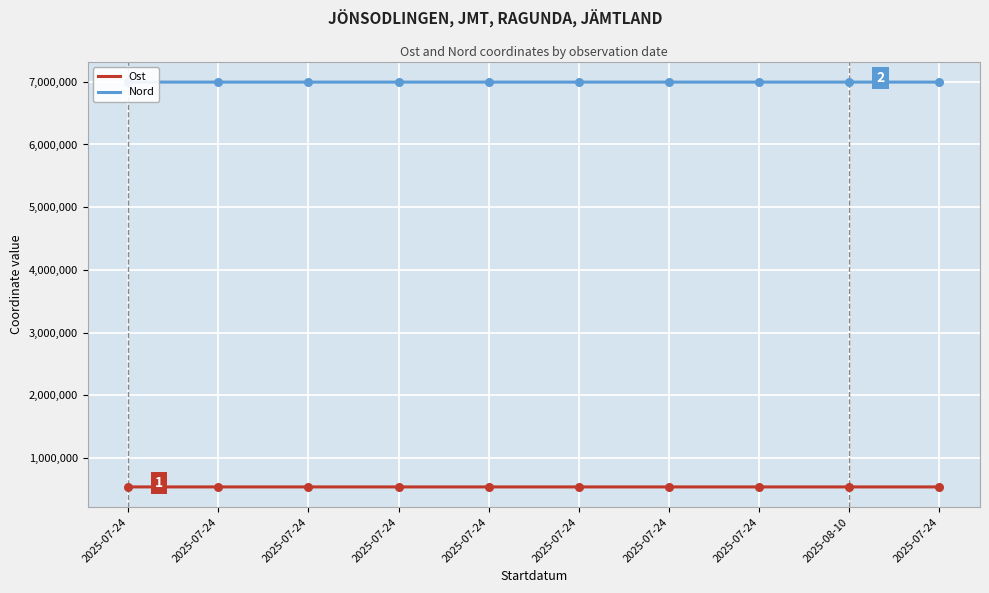

At which category is the sum across all series the highest?

2025-07-24